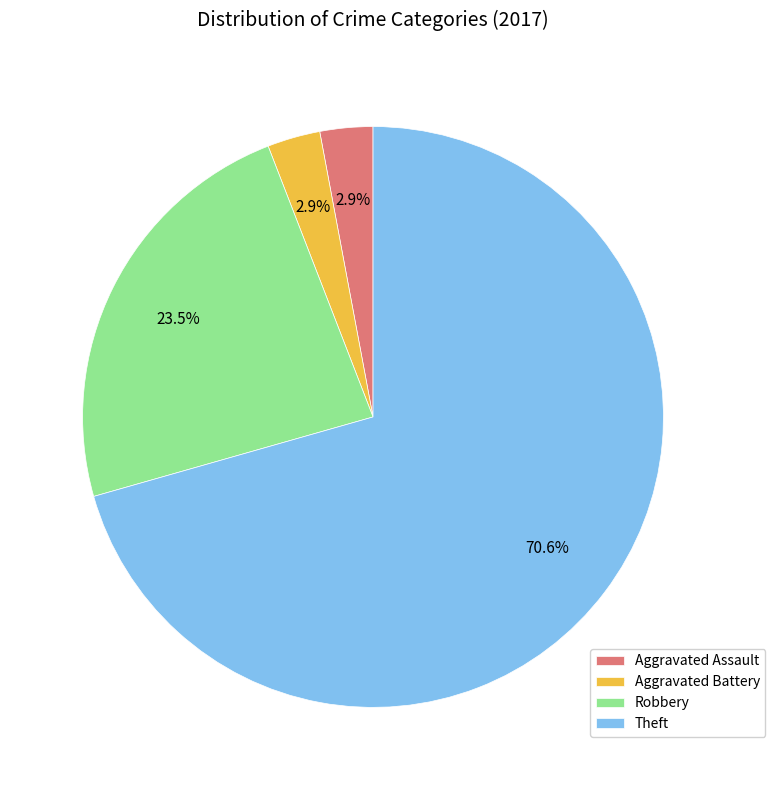

What is the largest slice in the pie chart?

Theft